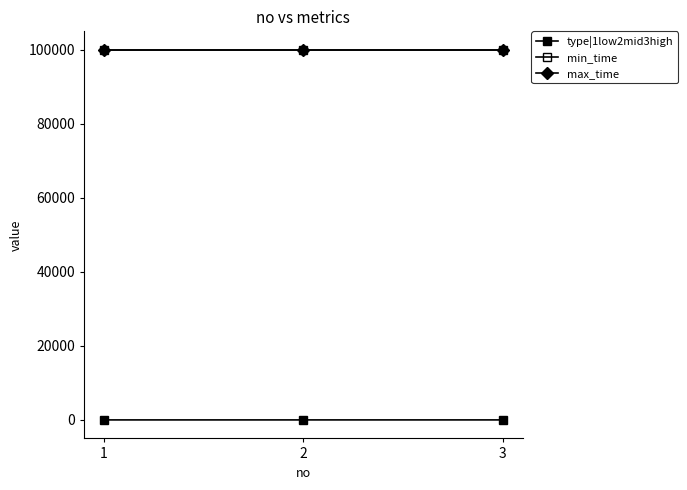

Which series has the largest range (max minus min)?

type|1low2mid3high